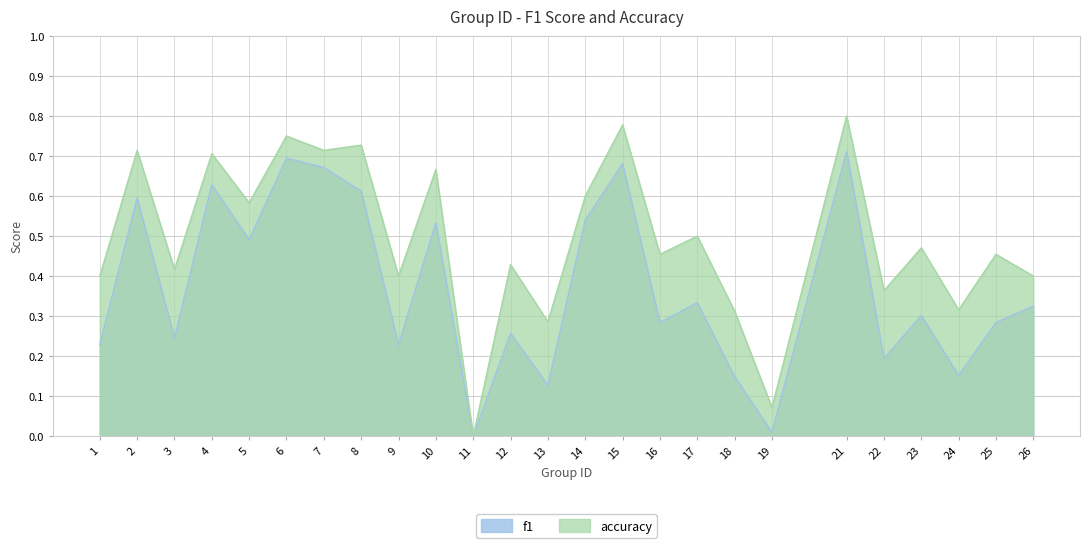

Reading left to right, extract all data points from this chart.

f1: 1=0.2	2=0.6	3=0.2	4=0.6	5=0.5	6=0.7	7=0.7	8=0.6	9=0.2	10=0.5	11=0.0	12=0.3	13=0.1	14=0.5	15=0.7	16=0.3	17=0.3	18=0.1	19=0.0	21=0.7	22=0.2	23=0.3	24=0.2	25=0.3	26=0.3
accuracy: 1=0.4	2=0.7	3=0.4	4=0.7	5=0.6	6=0.8	7=0.7	8=0.7	9=0.4	10=0.7	11=0.0	12=0.4	13=0.3	14=0.6	15=0.8	16=0.5	17=0.5	18=0.3	19=0.1	21=0.8	22=0.4	23=0.5	24=0.3	25=0.5	26=0.4